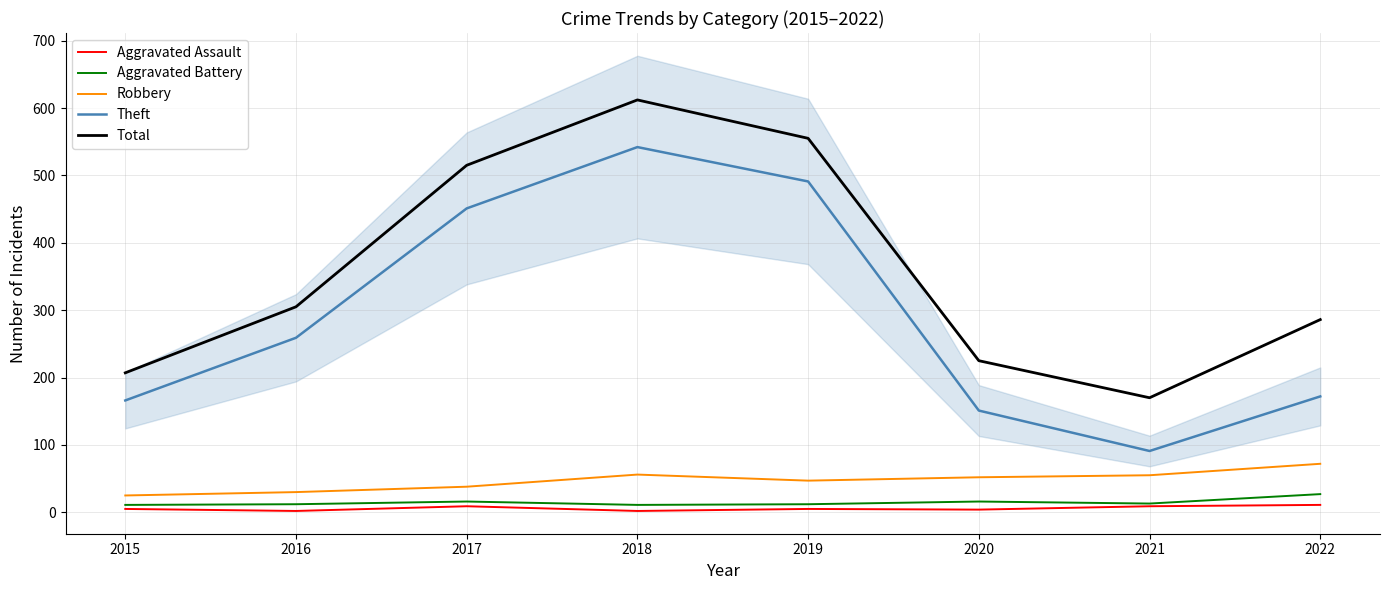

Does the chart have visible grid lines?

Yes